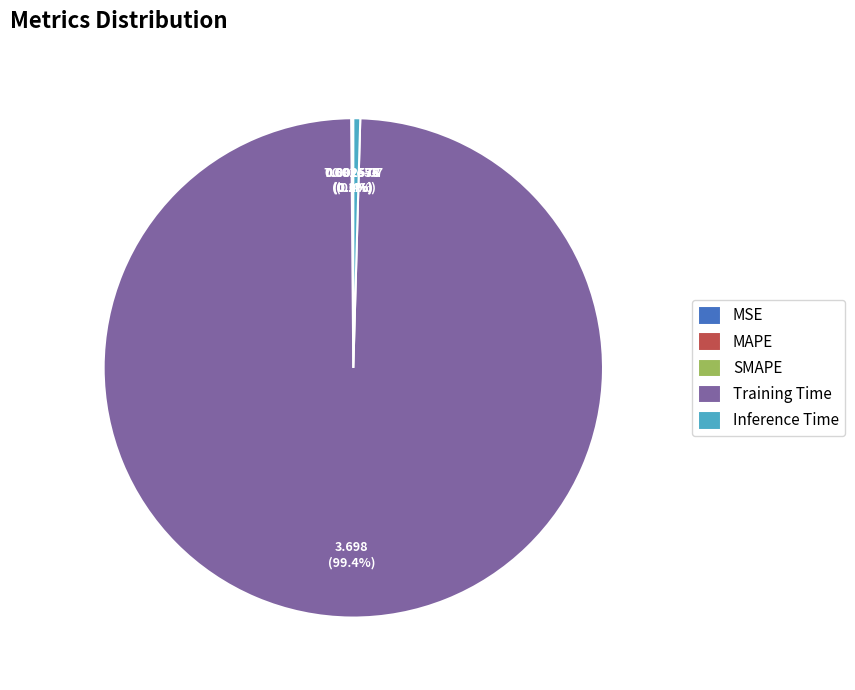

Is the sum of Training Time and Inference Time greater than half?

Yes